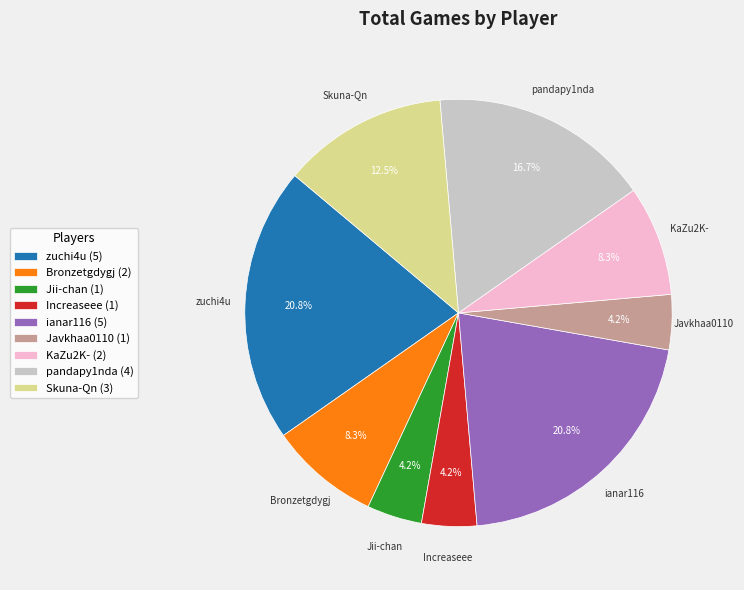

What percentage is the KaZu2K- slice, to the nearest percent?

8%